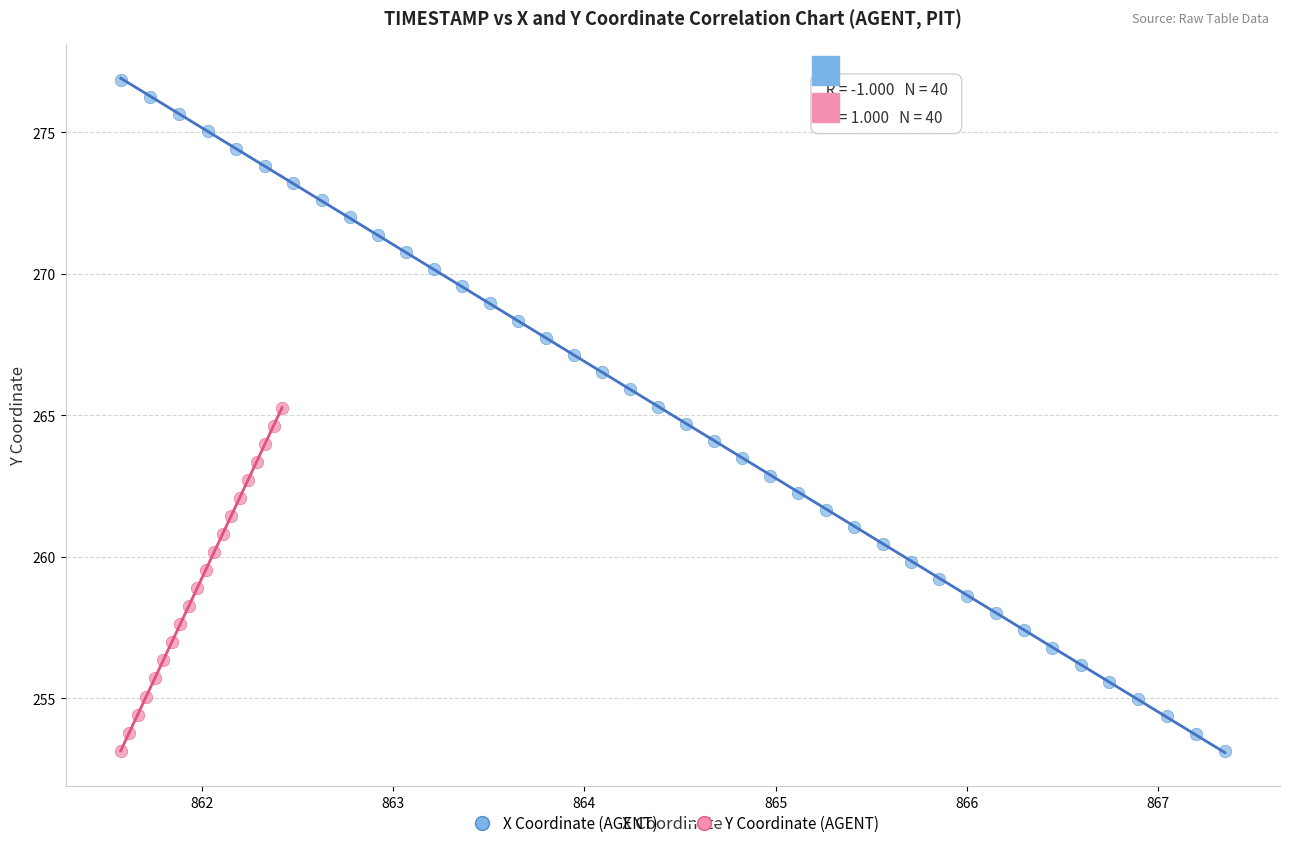

Which series contains the highest Y value?

X Coordinate (AGENT)